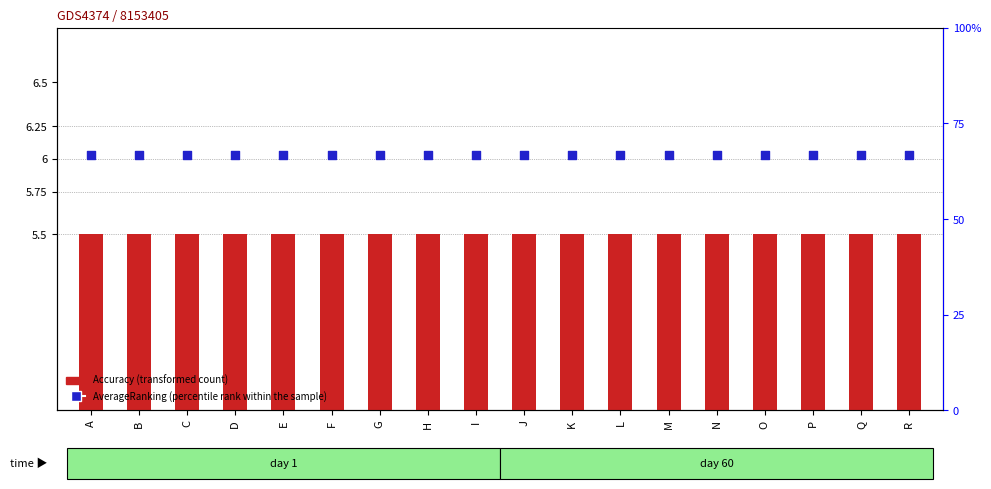

At which category is the sum across all series the highest?

A